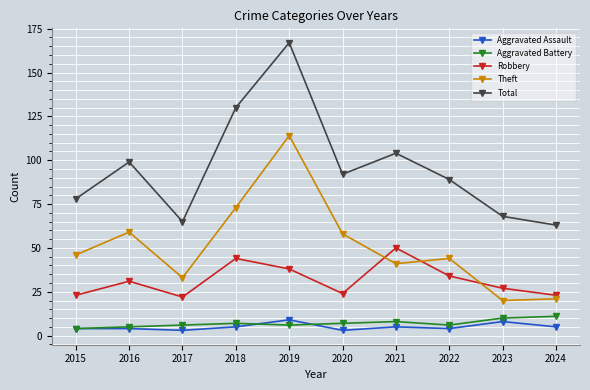

What is the smallest value displayed?

3